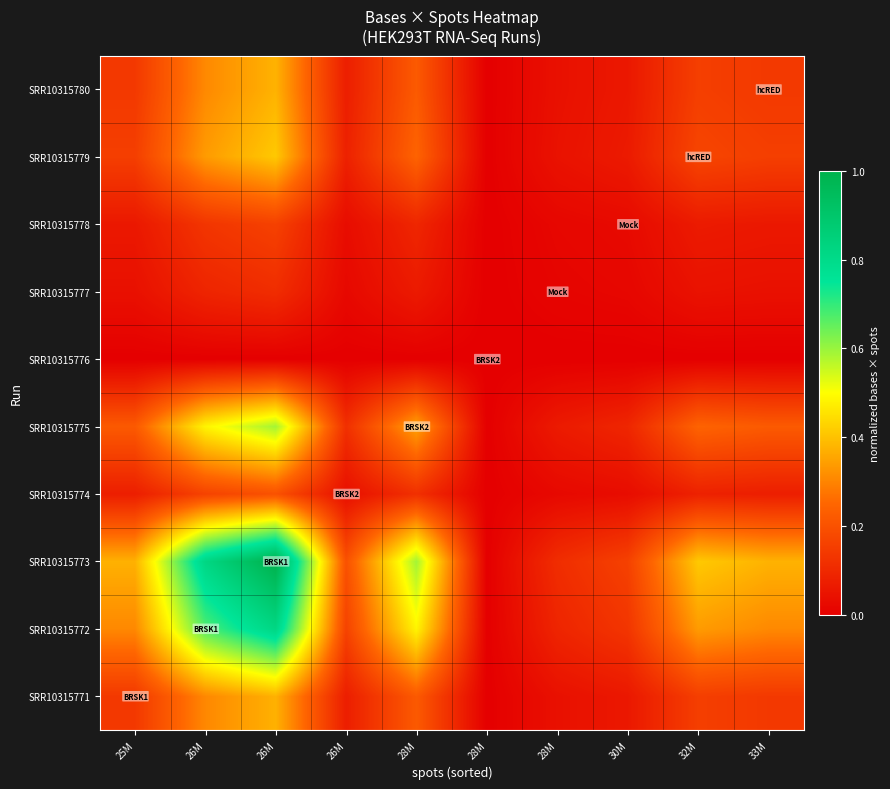

Between 25M and 28M, which series saw the biggest shift?

SRR10315773